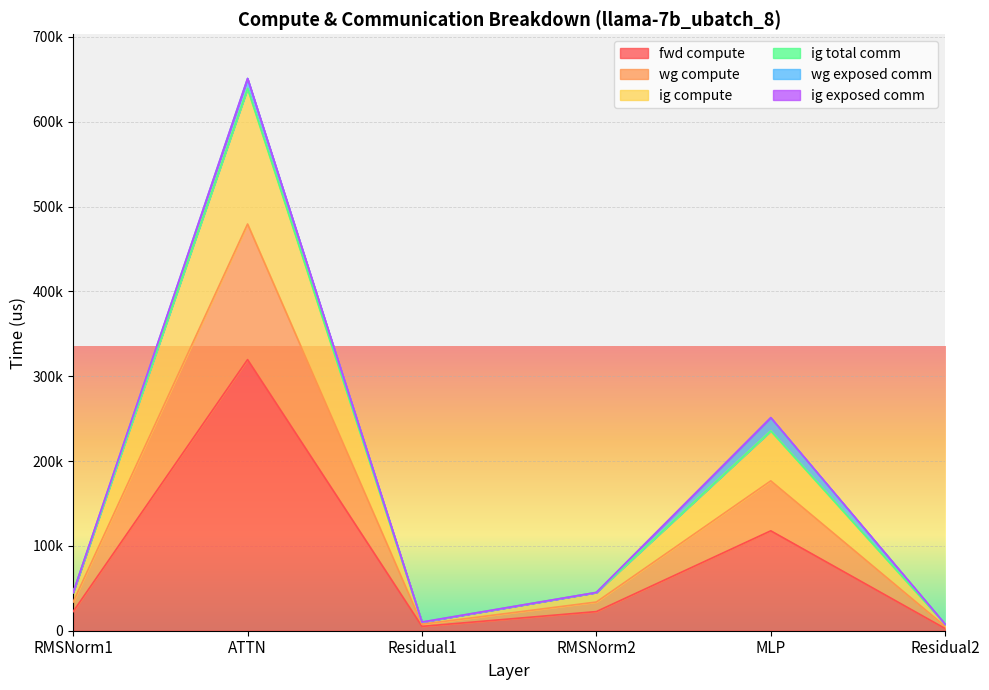

What is the value of the fwd compute point at the 3rd from the left?

5117.6